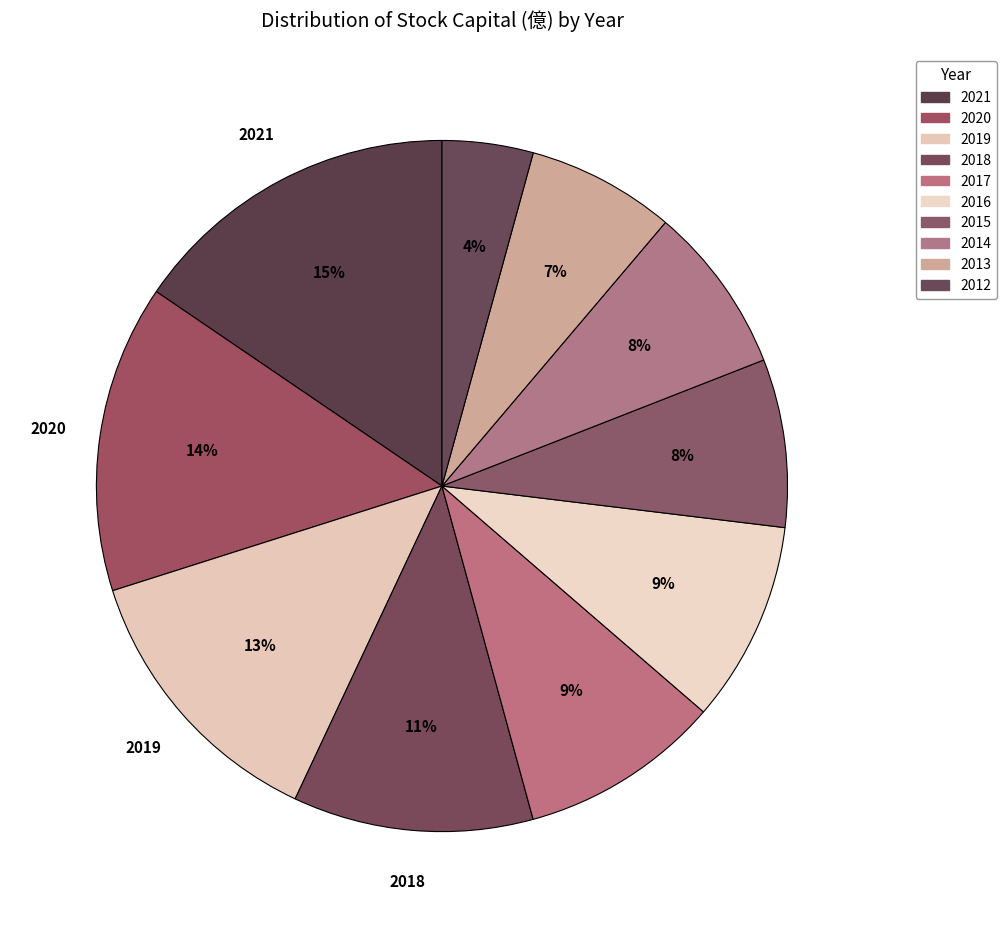

How many slices are in this pie chart?

10